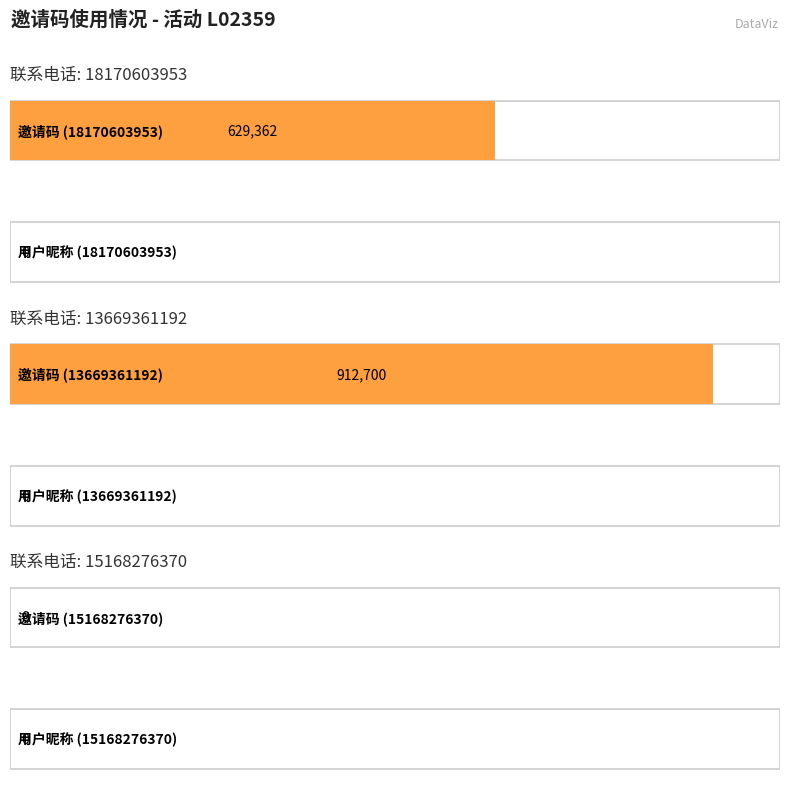

What is the label of the 3rd bar from the right?

18170603953